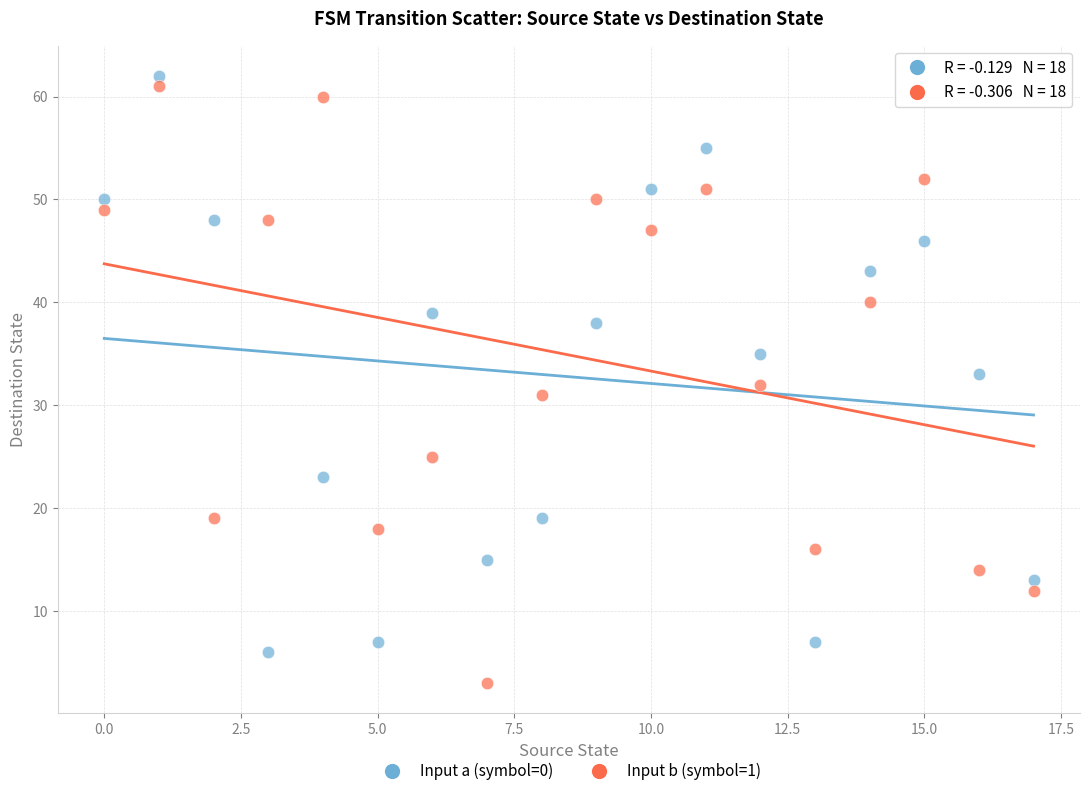

Which series contains the lowest Y value?

Input b (symbol=1)